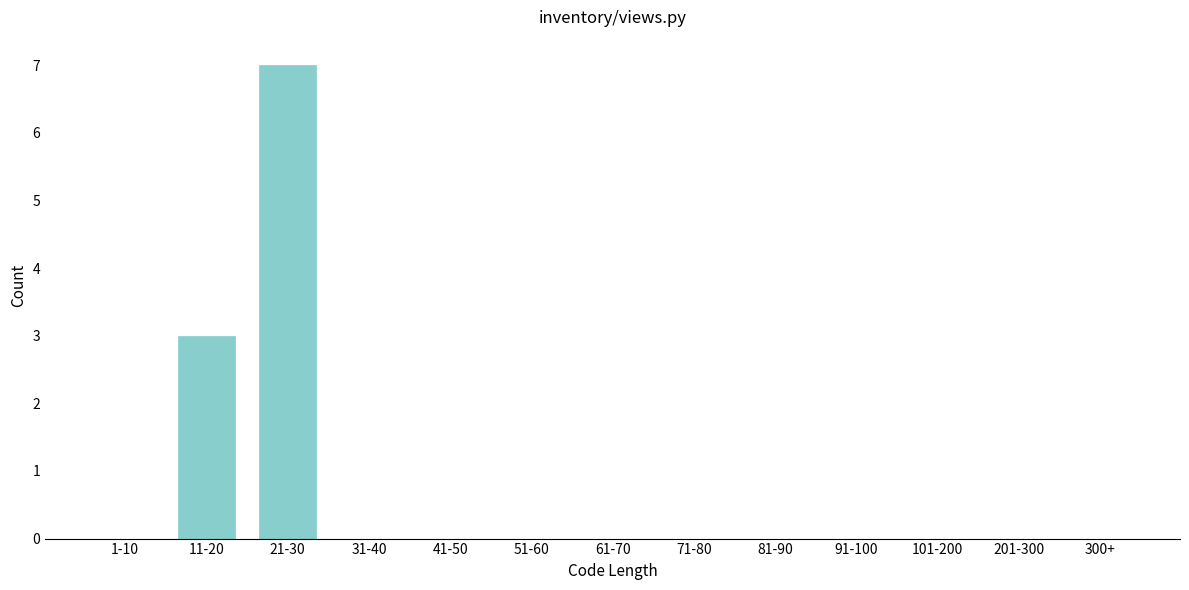

Reading left to right, list all the values displayed in this chart.

1-10=0	11-20=3	21-30=7	31-40=0	41-50=0	51-60=0	61-70=0	71-80=0	81-90=0	91-100=0	101-200=0	201-300=0	300+=0